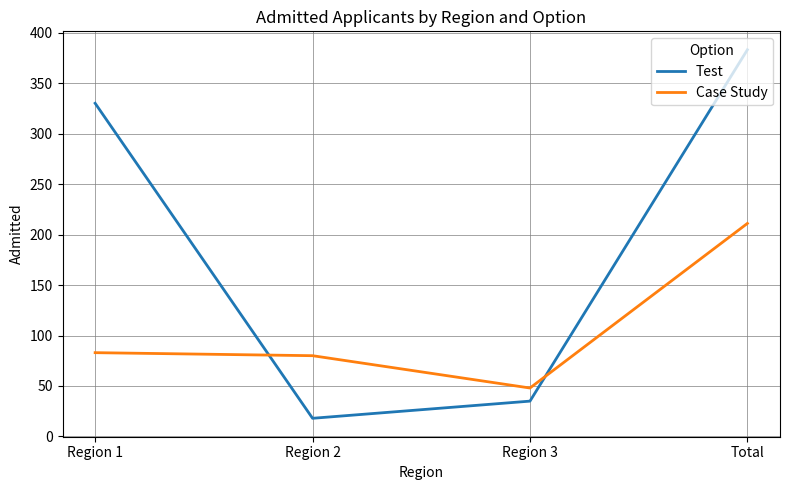

What position from the right is Region 3?

2